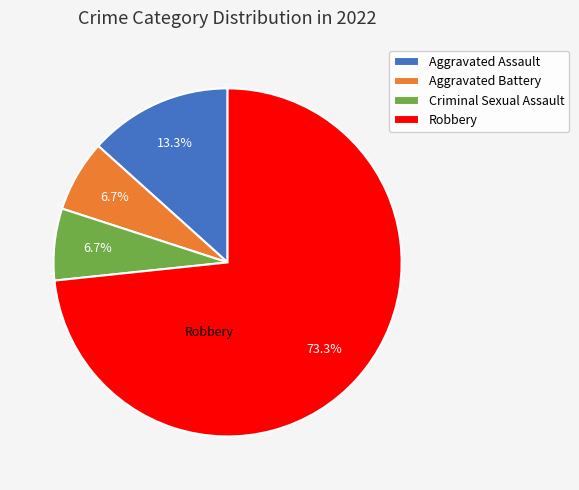

Does Criminal Sexual Assault account for over 50% of the chart?

No